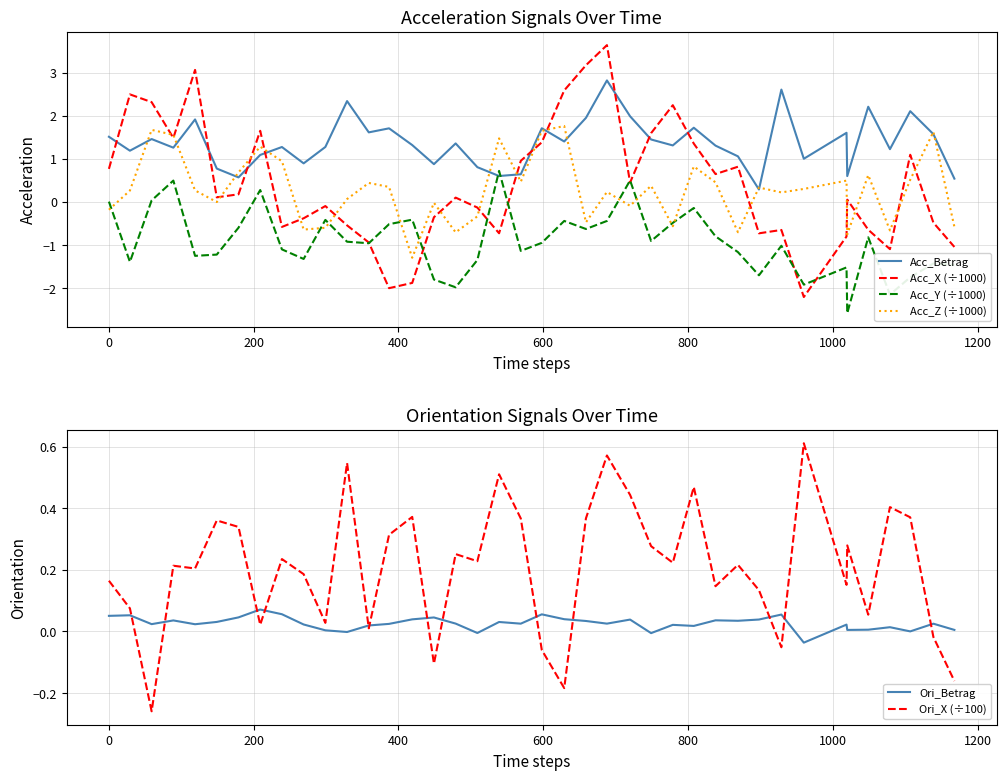

What is the maximum value for Acc_Y (÷1000)?

0.7